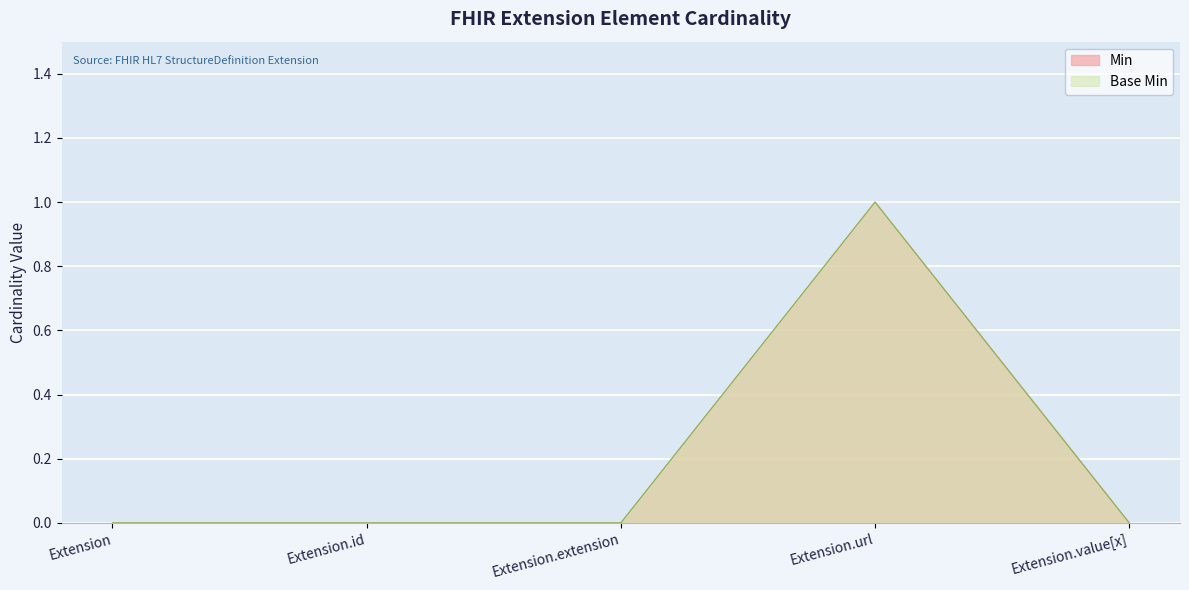

Reading left to right, what are all the values shown in this chart?

Min: 0	0	0	1	0
Base Min: 0	0	0	1	0